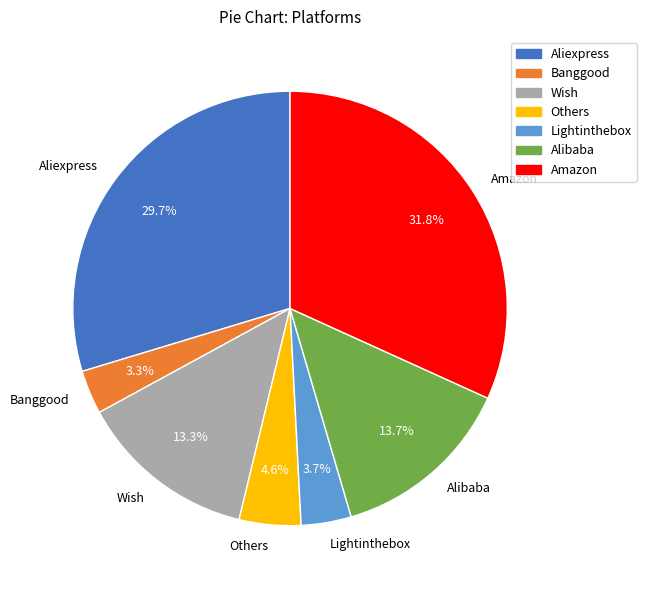

How many segments does this pie chart have?

7